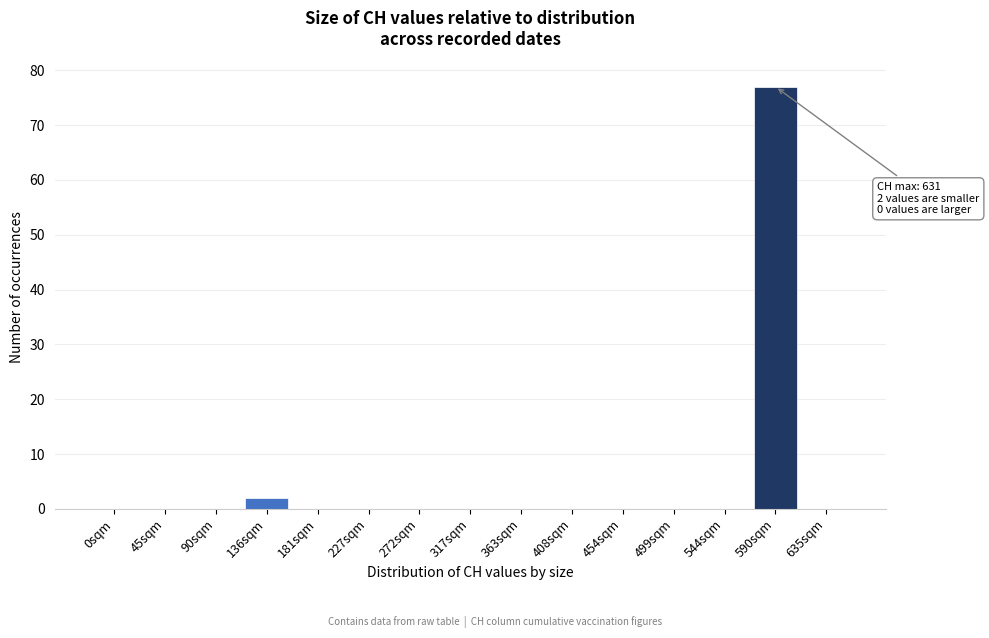

Reading right to left, transcribe all the data shown in this chart.

635sqm=0	590sqm=77	544sqm=0	499sqm=0	454sqm=0	408sqm=0	363sqm=0	317sqm=0	272sqm=0	227sqm=0	181sqm=0	136sqm=2	90sqm=0	45sqm=0	0sqm=0